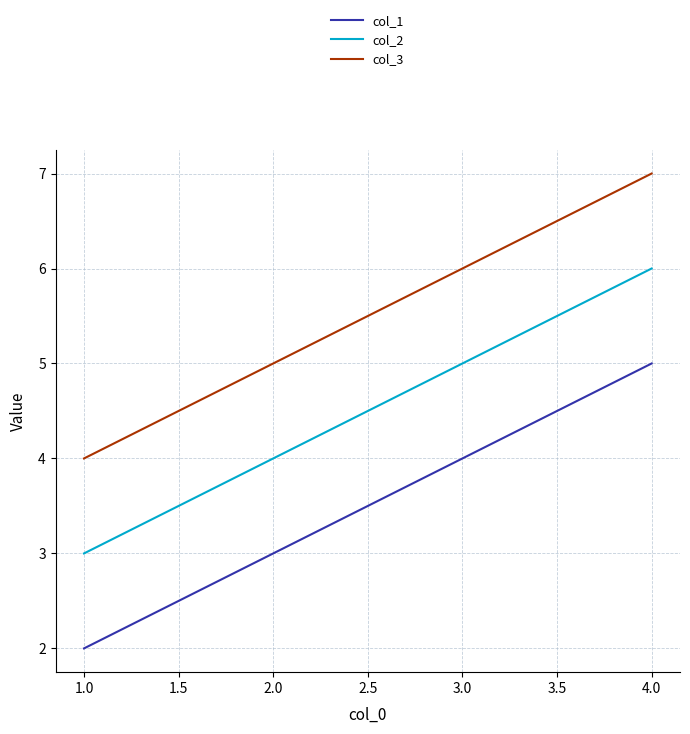

True or false: col_3 and col_1 cross at least once.

False